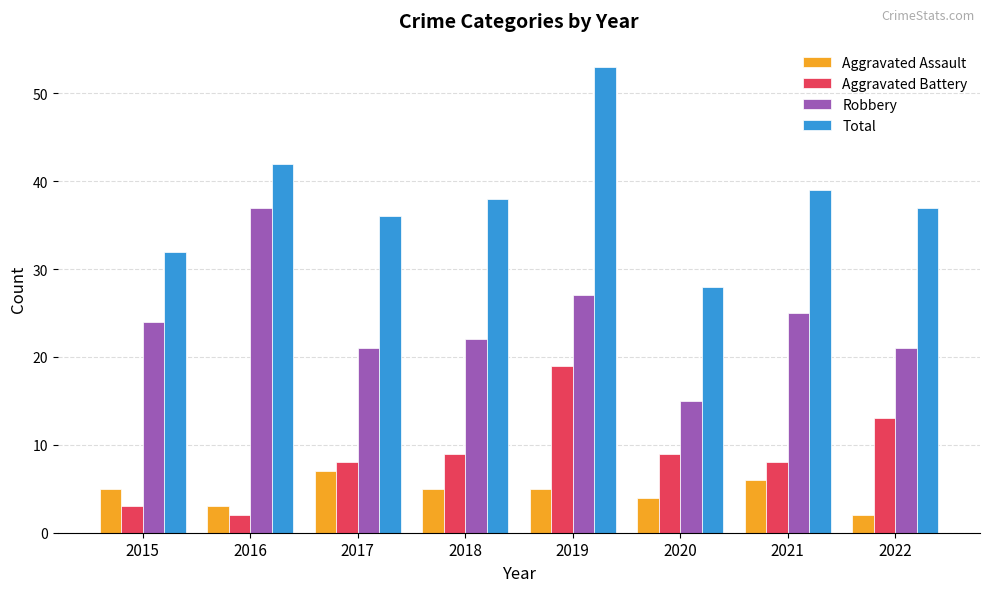

Reading left to right, what are all the values shown in this chart?

Aggravated Assault: 2015=5	2016=3	2017=7	2018=5	2019=5	2020=4	2021=6	2022=2
Aggravated Battery: 2015=3	2016=2	2017=8	2018=9	2019=19	2020=9	2021=8	2022=13
Robbery: 2015=24	2016=37	2017=21	2018=22	2019=27	2020=15	2021=25	2022=21
Total: 2015=32	2016=42	2017=36	2018=38	2019=53	2020=28	2021=39	2022=37